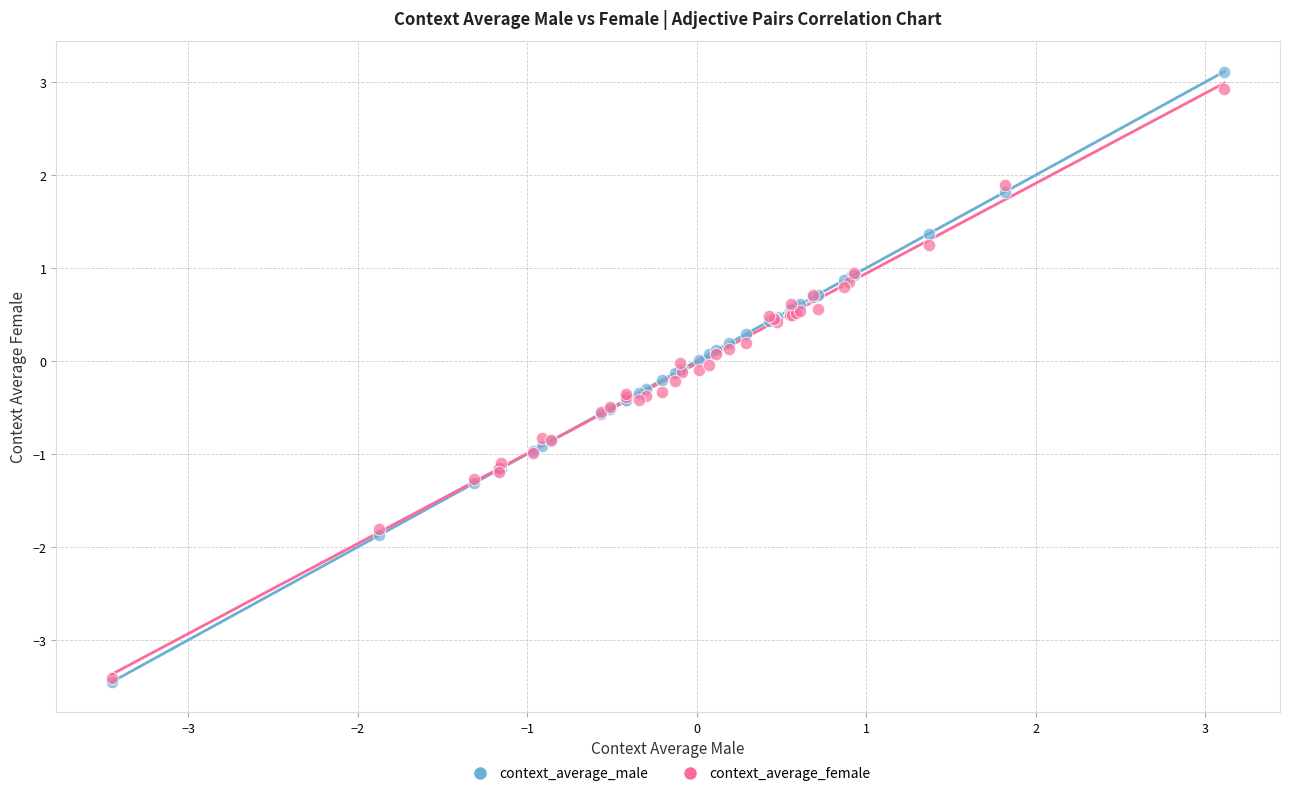

What are all the series names shown in the legend?

context_average_male, context_average_female